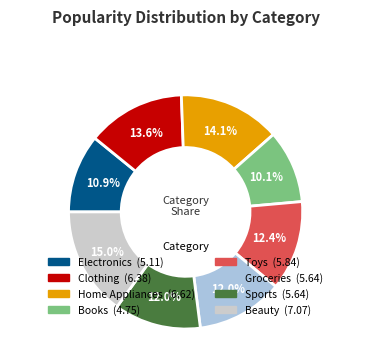

To the nearest percent, what is the average slice percentage?

12%